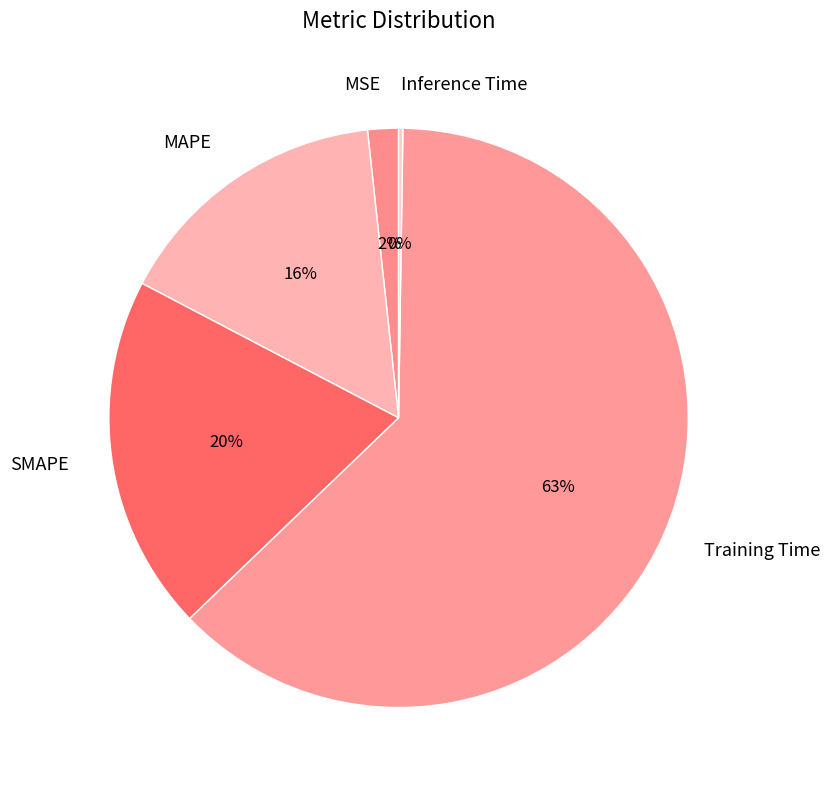

Is there a majority slice in this chart?

Yes